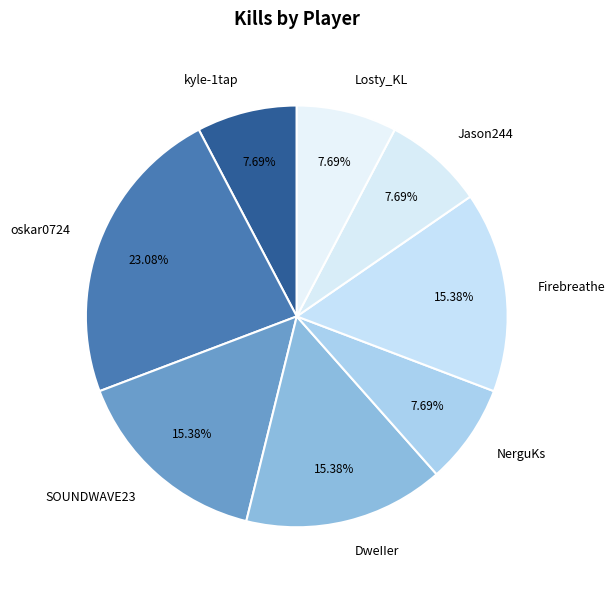

Is it true that Jason244 is 8% of the pie?

True